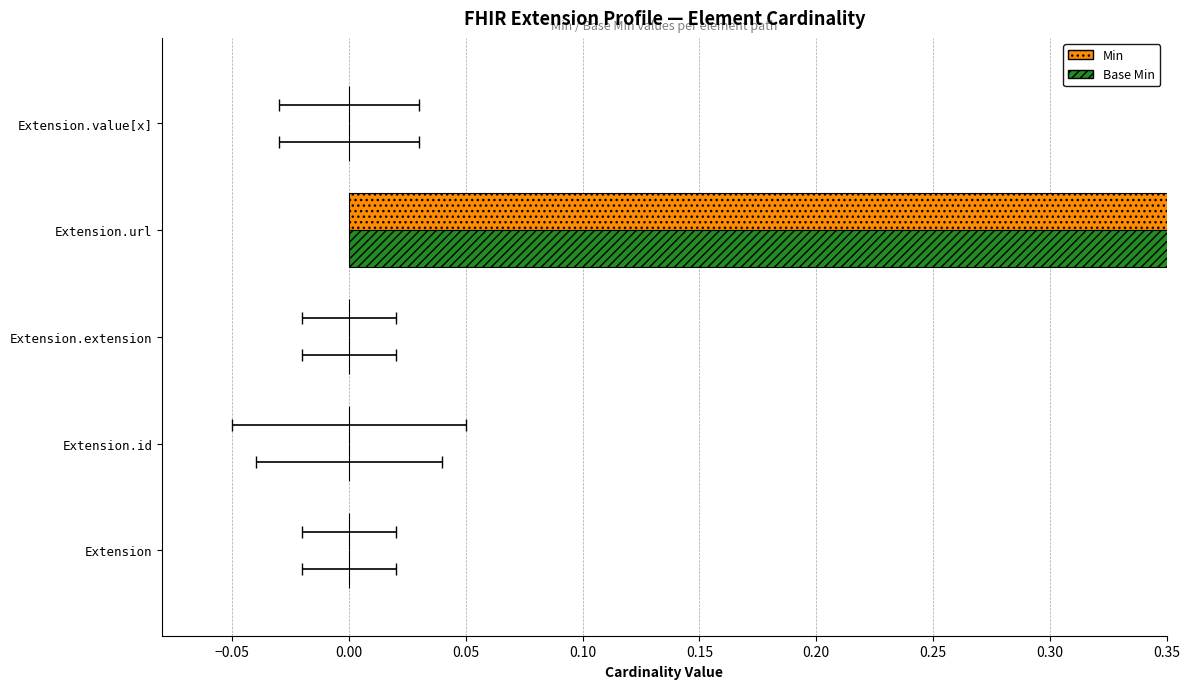

How many data points in Min are above 0?

1